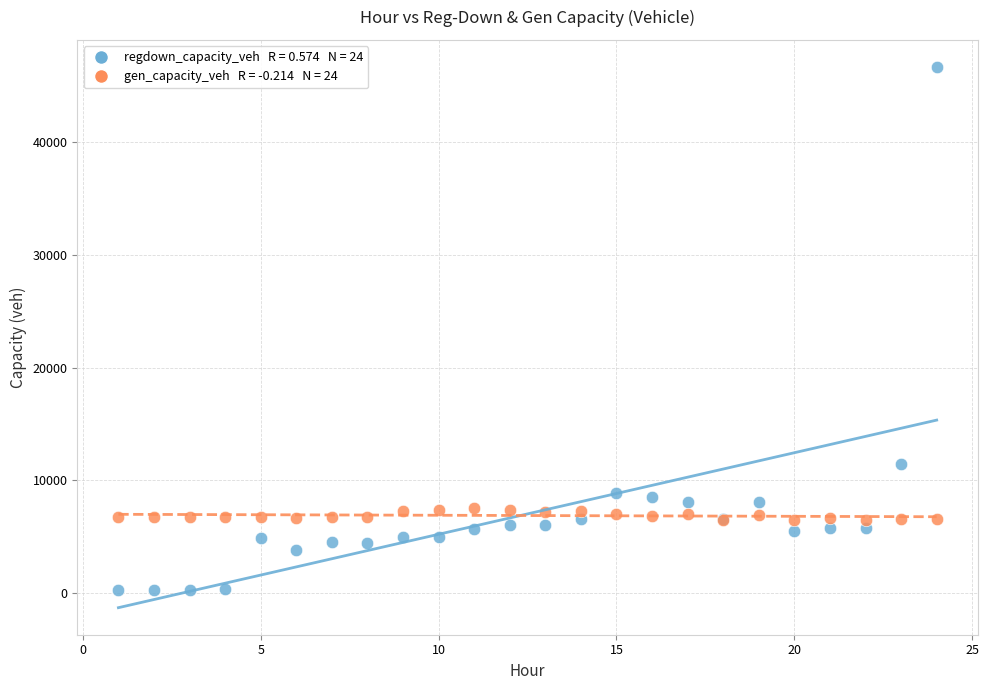

Across all series, what Y value is closest to 23459?

11413.4